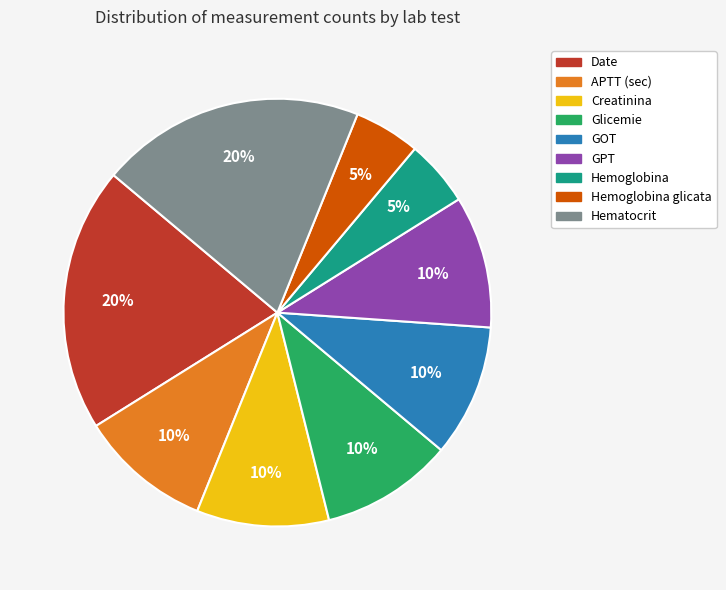

Does GOT account for over 50% of the chart?

No